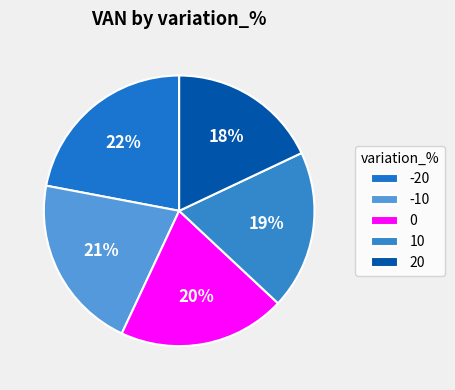

Does 10 account for over 50% of the chart?

No